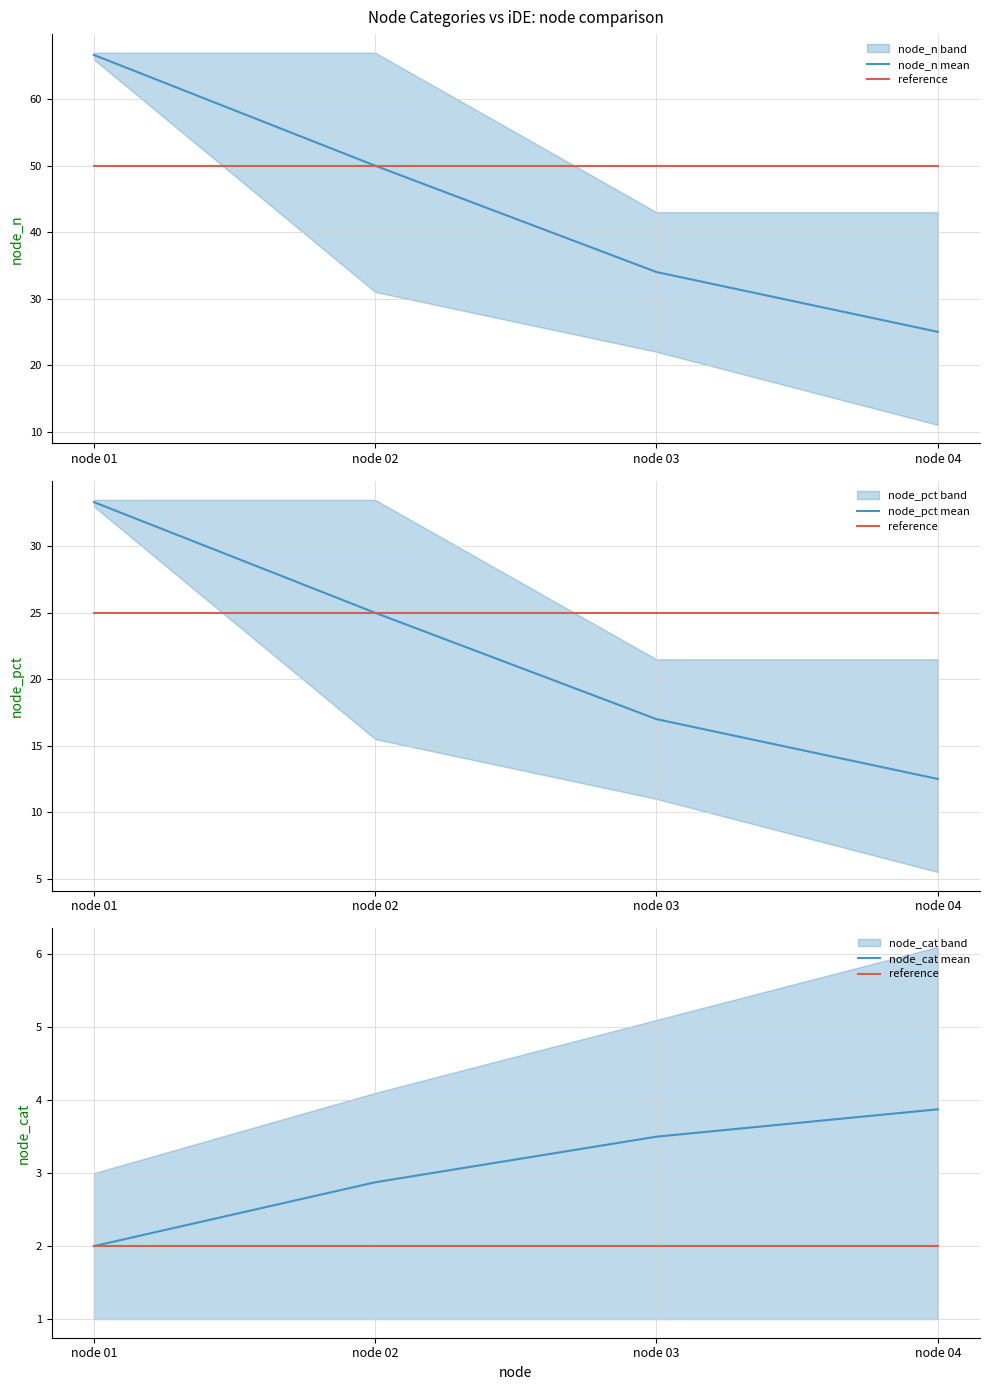

Which series has the largest total across all categories?

node_n mean